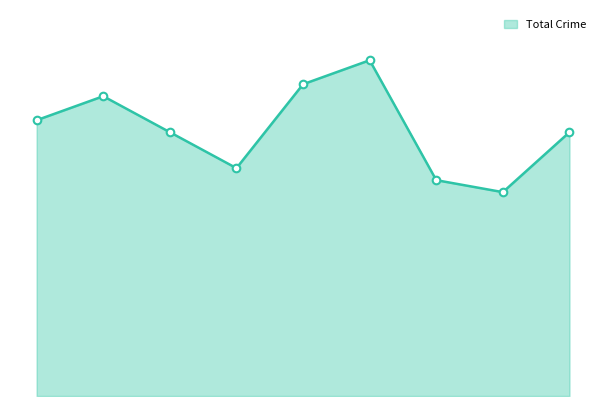

Does the chart have visible grid lines?

No